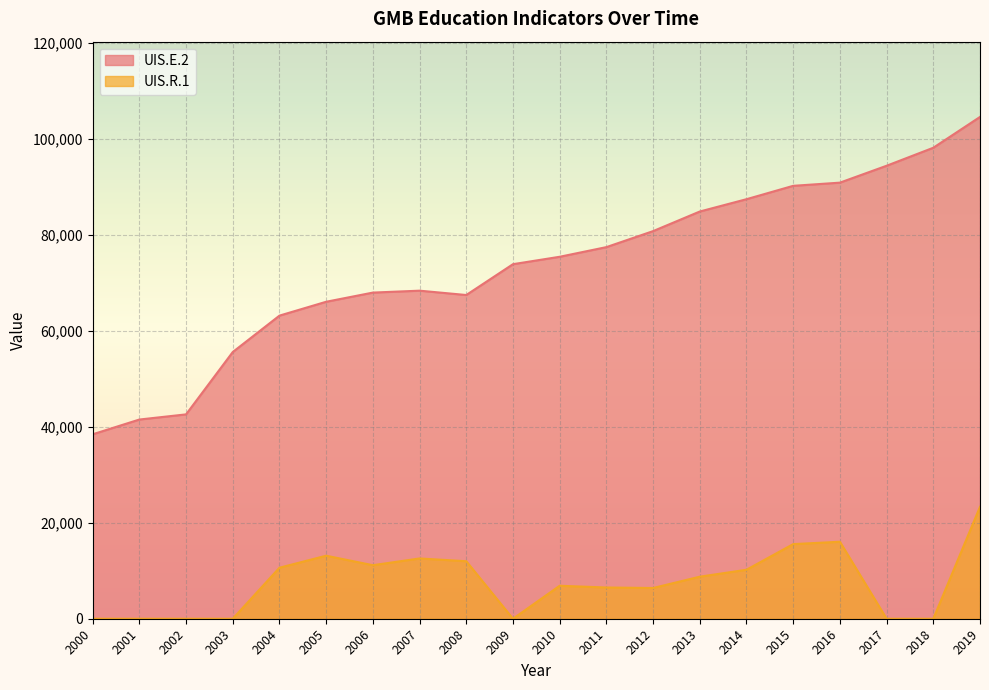

How many interior local valleys does the UIS.R.1 series have?

3